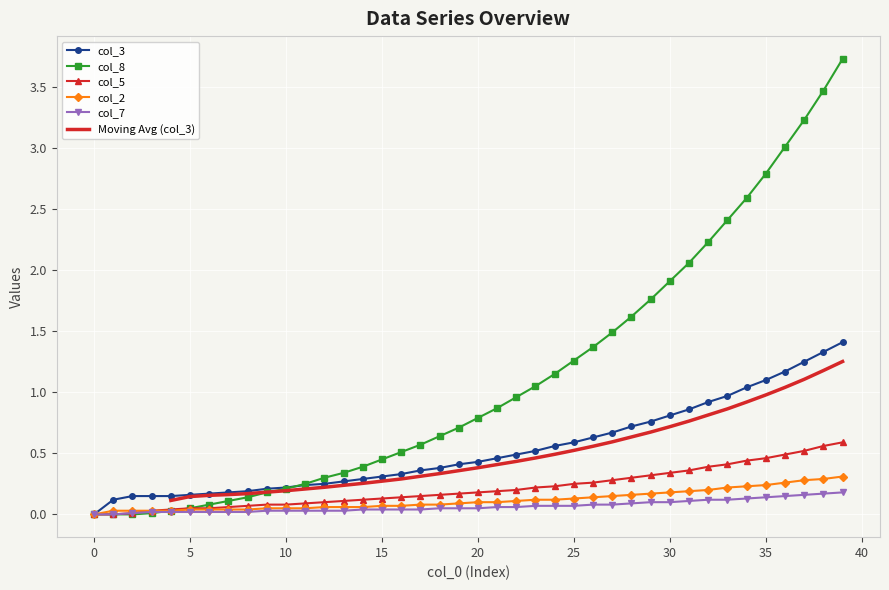

Reading left to right, transcribe all the data shown in this chart.

col_3: 0.0	0.1	0.1	0.1	0.1	0.2	0.2	0.2	0.2	0.2	0.2	0.2	0.2	0.3	0.3	0.3	0.3	0.4	0.4	0.4	0.4	0.5	0.5	0.5	0.6	0.6	0.6	0.7	0.7	0.8	0.8	0.9	0.9	1.0	1.0	1.1	1.2	1.2	1.3	1.4
col_8: 0.0	0.0	0.0	0.0	0.0	0.1	0.1	0.1	0.1	0.2	0.2	0.2	0.3	0.3	0.4	0.5	0.5	0.6	0.6	0.7	0.8	0.9	1.0	1.1	1.1	1.3	1.4	1.5	1.6	1.8	1.9	2.1	2.2	2.4	2.6	2.8	3.0	3.2	3.5	3.7
col_5: 0.0	0.0	0.0	0.0	0.0	0.1	0.1	0.1	0.1	0.1	0.1	0.1	0.1	0.1	0.1	0.1	0.1	0.1	0.2	0.2	0.2	0.2	0.2	0.2	0.2	0.2	0.3	0.3	0.3	0.3	0.3	0.4	0.4	0.4	0.4	0.5	0.5	0.5	0.6	0.6
col_2: 0.0	0.0	0.0	0.0	0.0	0.0	0.0	0.0	0.0	0.1	0.1	0.1	0.1	0.1	0.1	0.1	0.1	0.1	0.1	0.1	0.1	0.1	0.1	0.1	0.1	0.1	0.1	0.1	0.2	0.2	0.2	0.2	0.2	0.2	0.2	0.2	0.3	0.3	0.3	0.3
col_7: 0.0	0.0	0.0	0.0	0.0	0.0	0.0	0.0	0.0	0.0	0.0	0.0	0.0	0.0	0.0	0.0	0.0	0.0	0.1	0.1	0.1	0.1	0.1	0.1	0.1	0.1	0.1	0.1	0.1	0.1	0.1	0.1	0.1	0.1	0.1	0.1	0.1	0.2	0.2	0.2